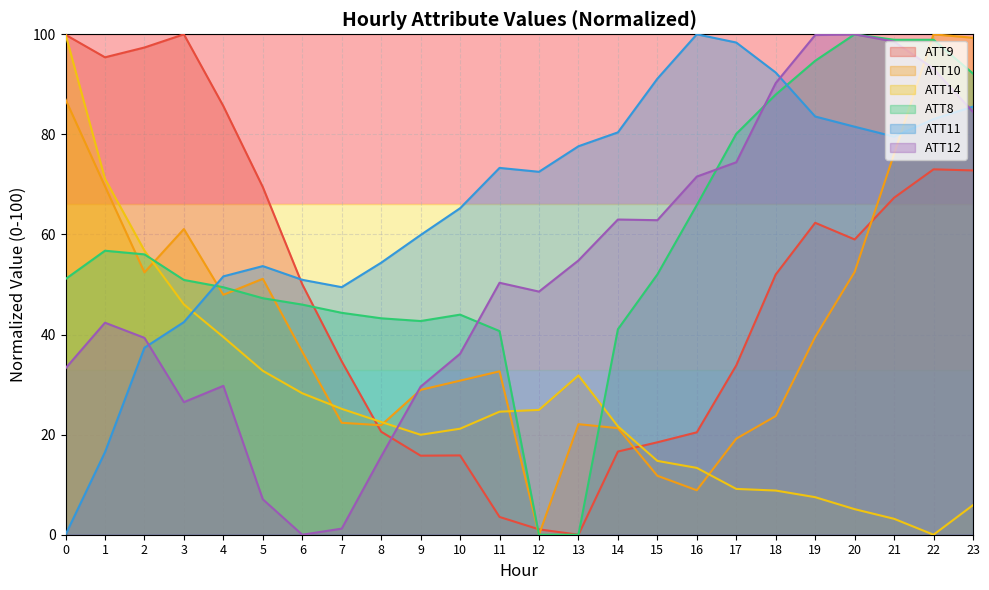

Where is the first local minimum for ATT8?

9